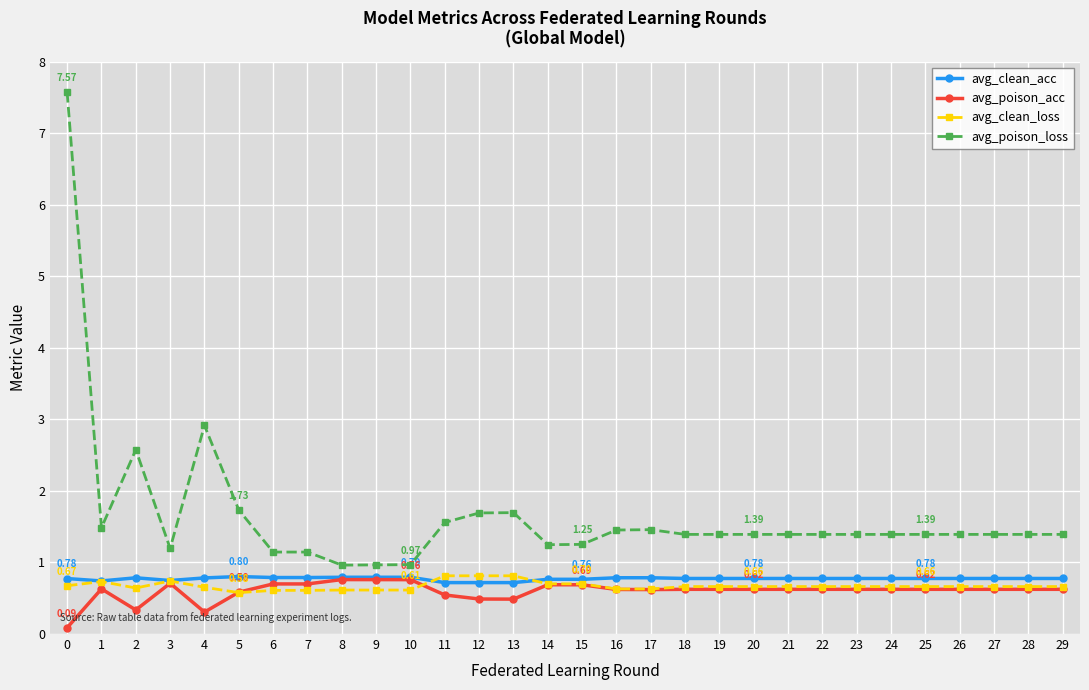

Is the value of avg_clean_acc at 4 greater than the value of avg_poison_loss at 6?

No